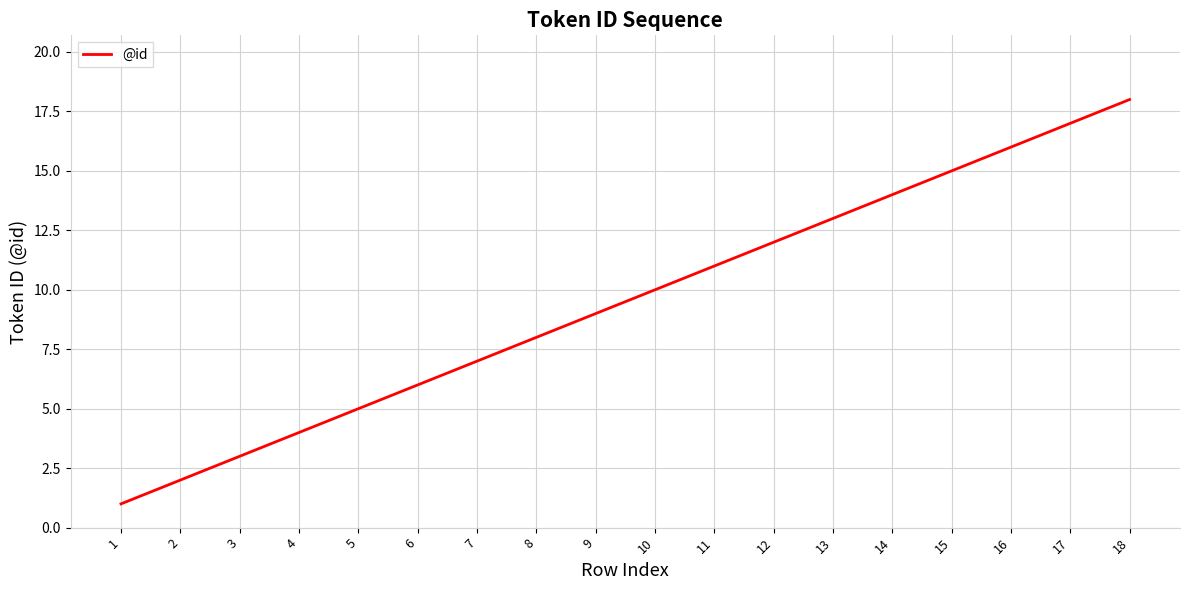

Is it true that the value at 10 is 10?

True